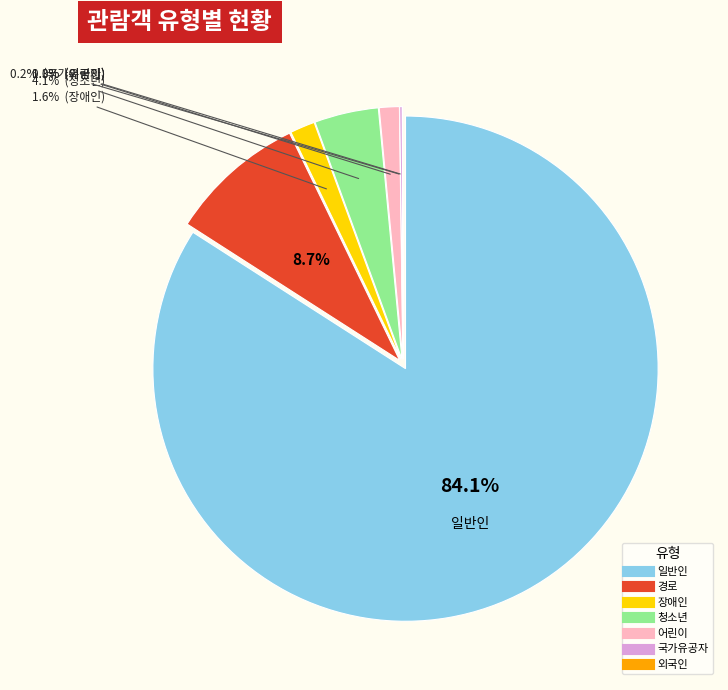

What portion of the pie excludes 청소년?

95.9%